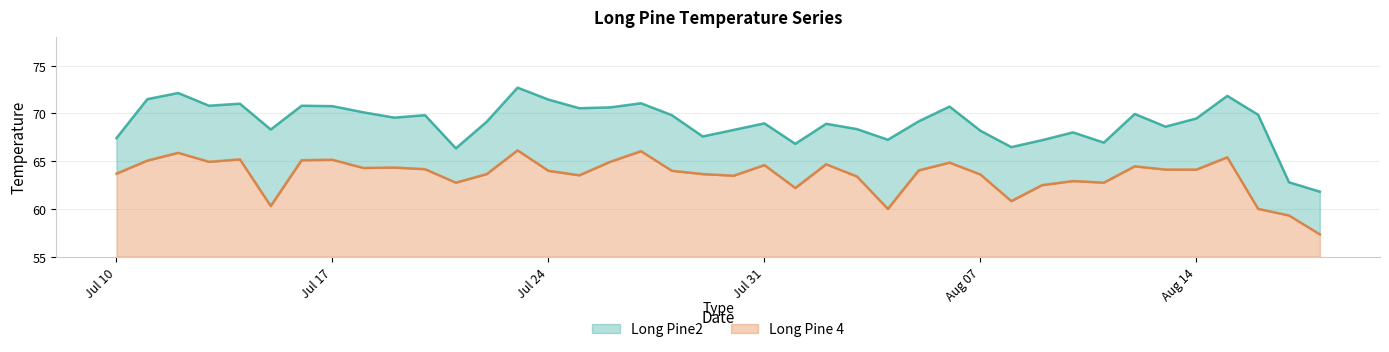

At which category does Long Pine2 reach its first local peak?

2015-07-12